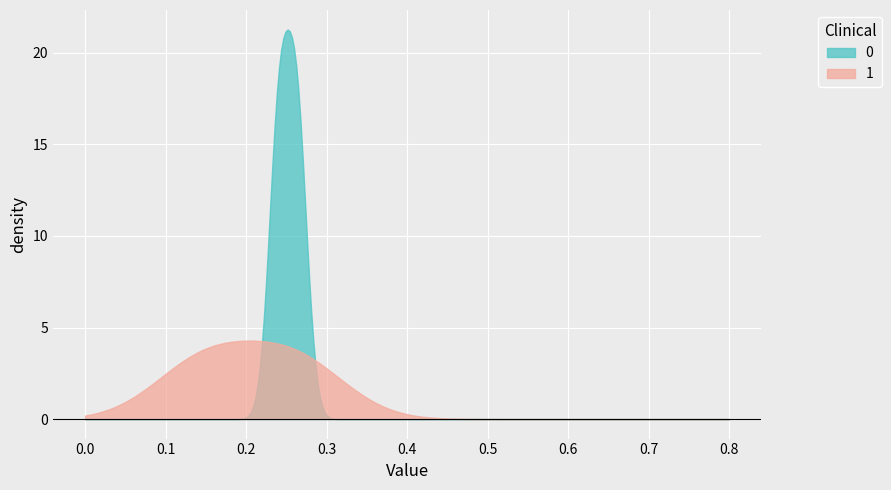

What is the maximum value shown in the chart?

21.3